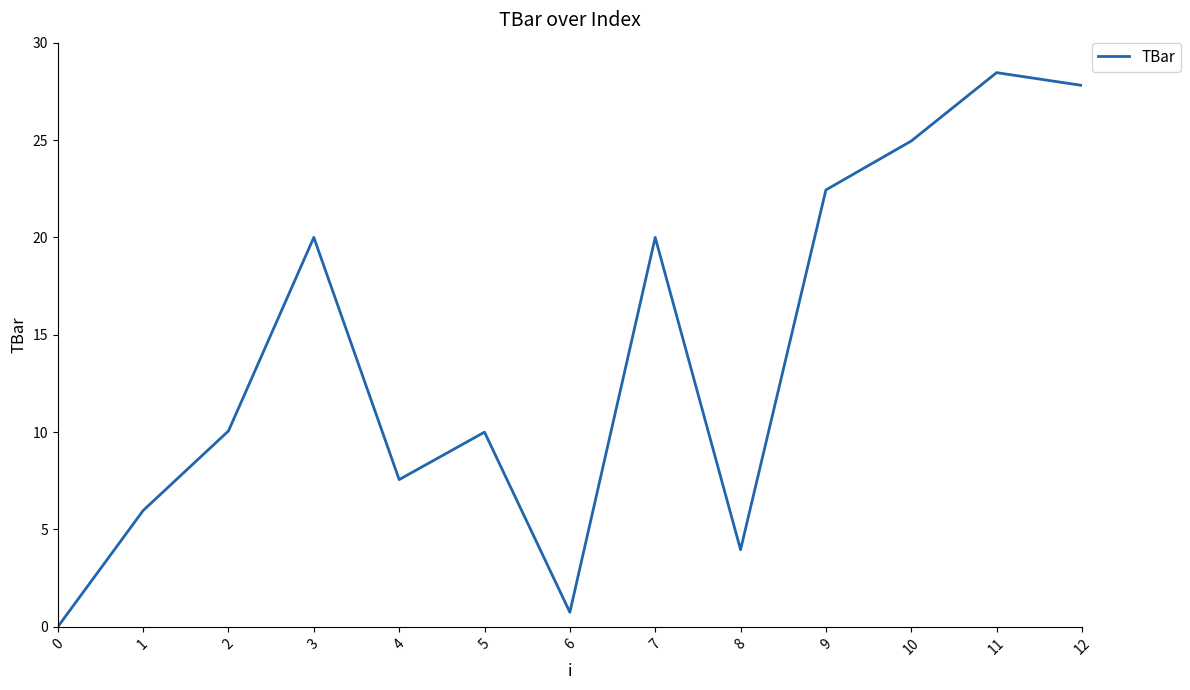

What is the greatest value displayed?

28.5